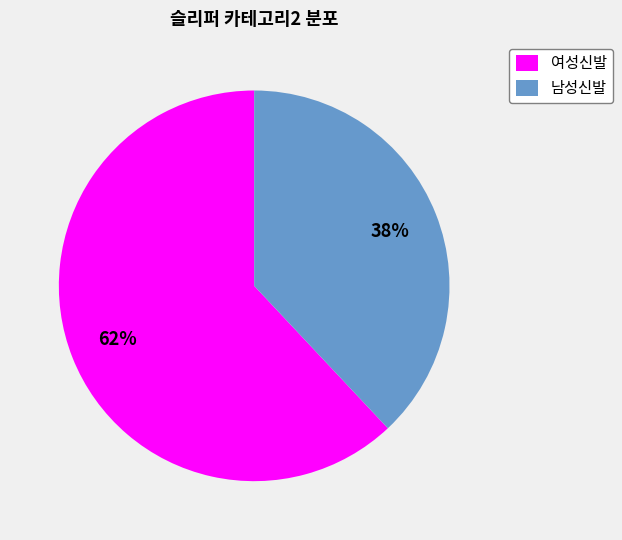

Which has a higher value, 여성신발 or 남성신발?

여성신발